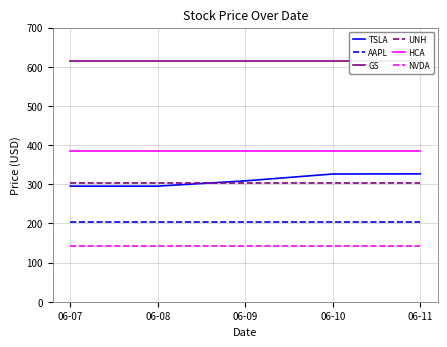

Does the chart have visible grid lines?

Yes